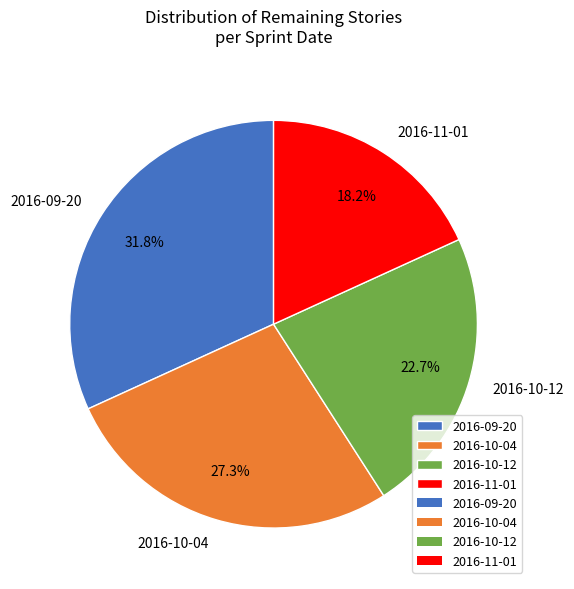

True or false: 2016-10-12 accounts for 16% of the total.

False